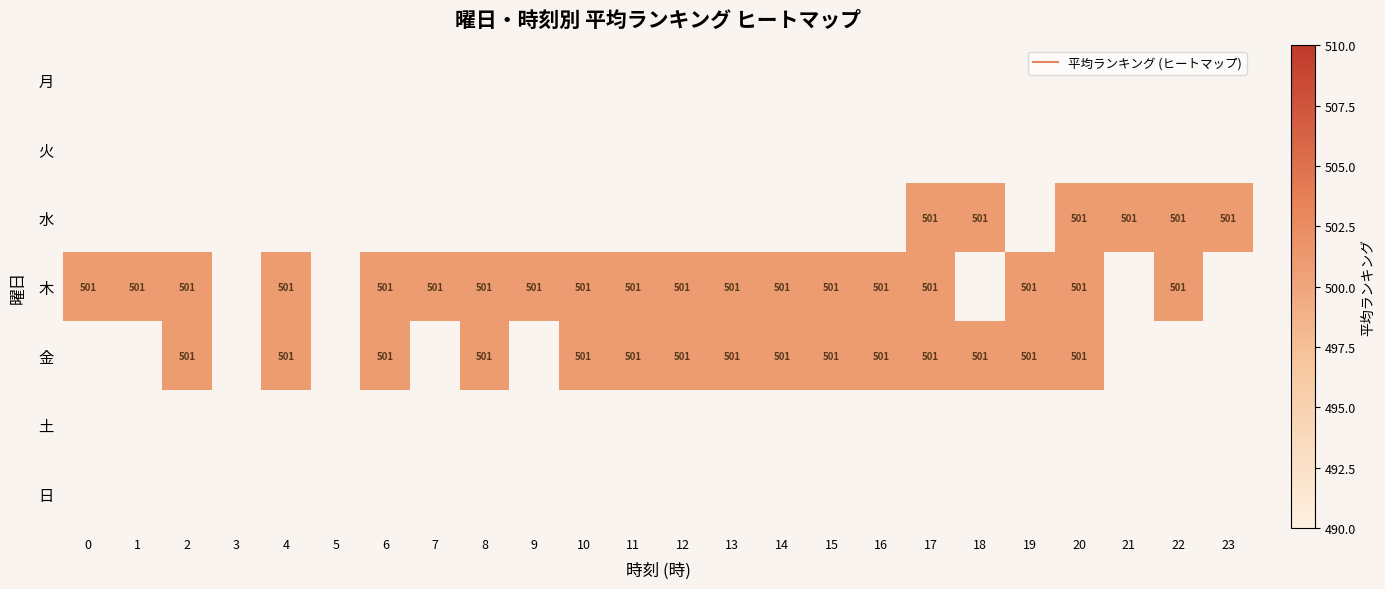

What is the lowest value of the 木 series?

501.0